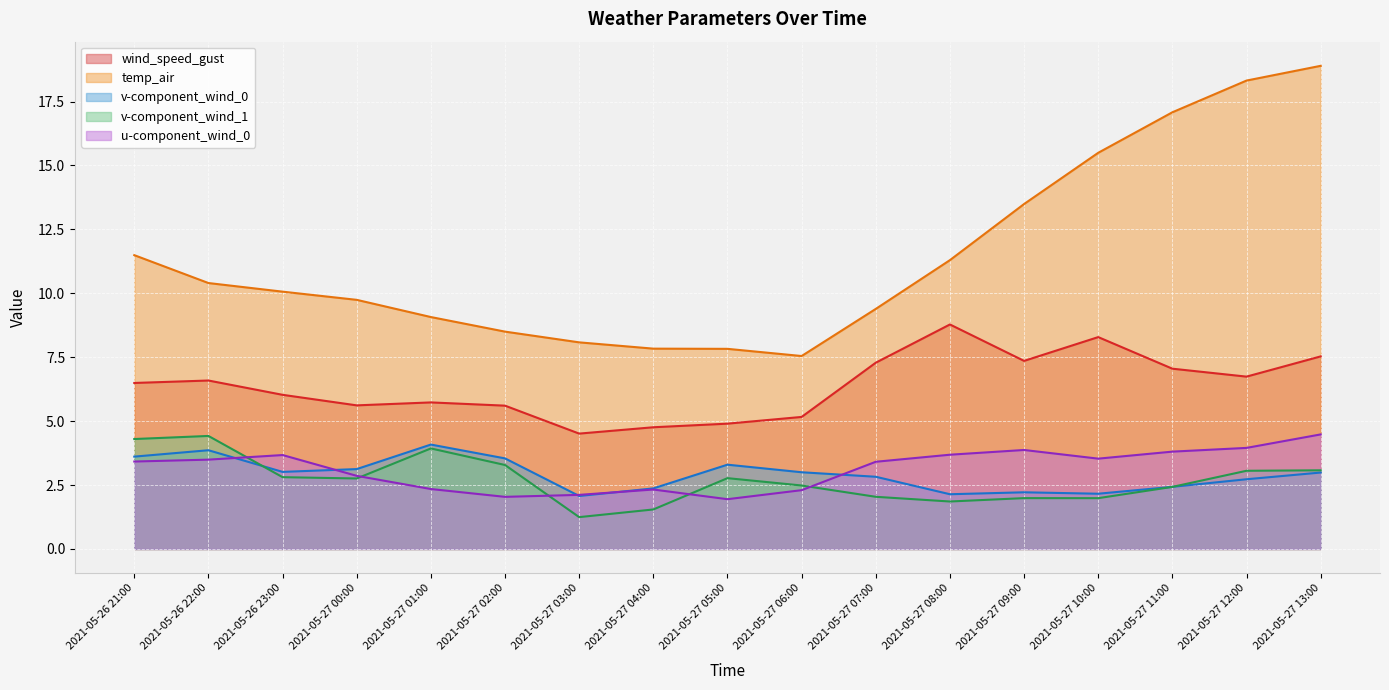

What is the sum of all wind_speed_gust values?

108.4